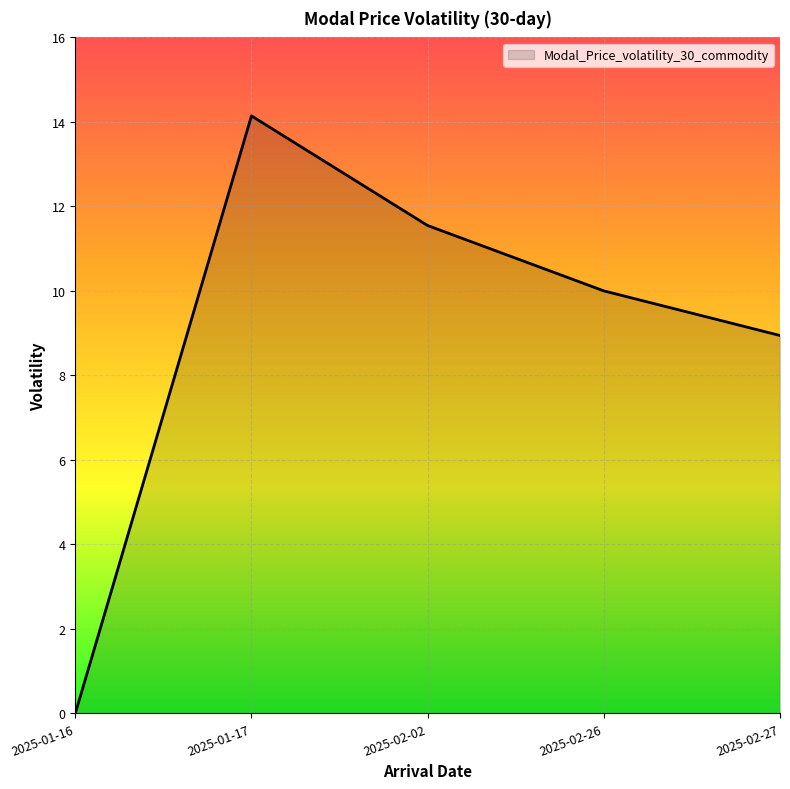

The chart shows a value of 6.1 at 2025-02-02. True or false?

False